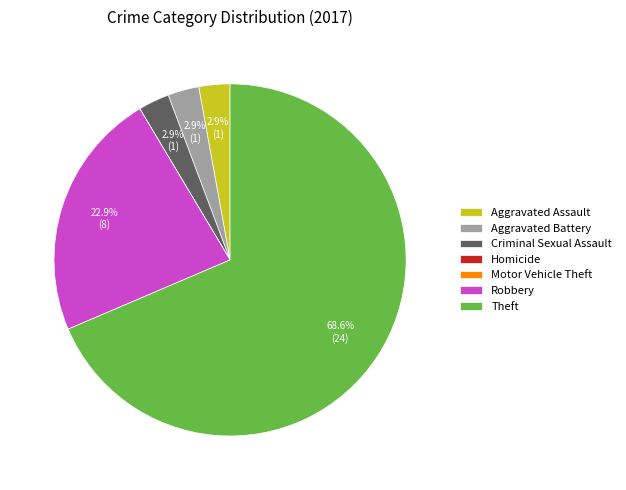

Which slice is the largest?

Theft